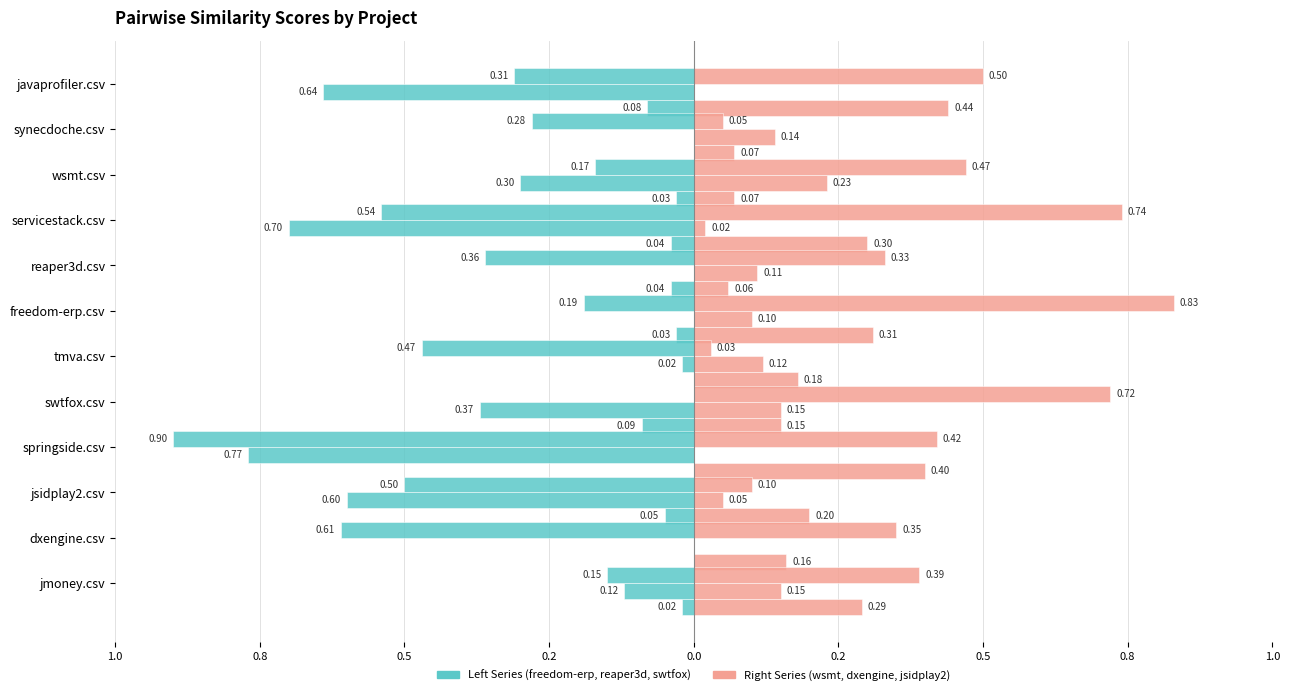

What is the spread (max minus min) of values at springside.csv?

0.2